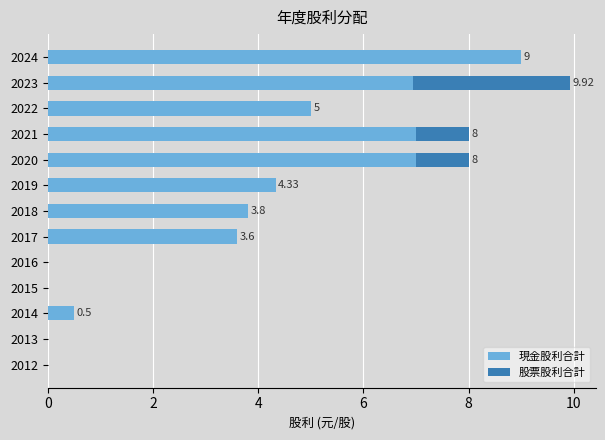

What is the total value across all series at 2023?

9.9